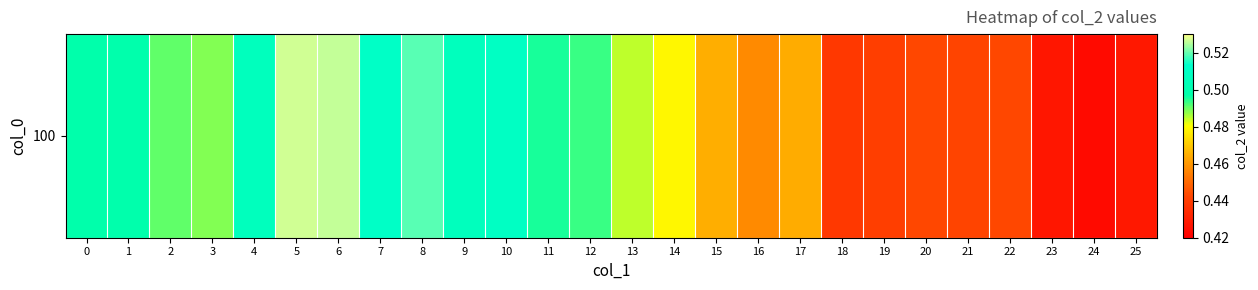

True or false: the data shows 0.3 at 2.

False